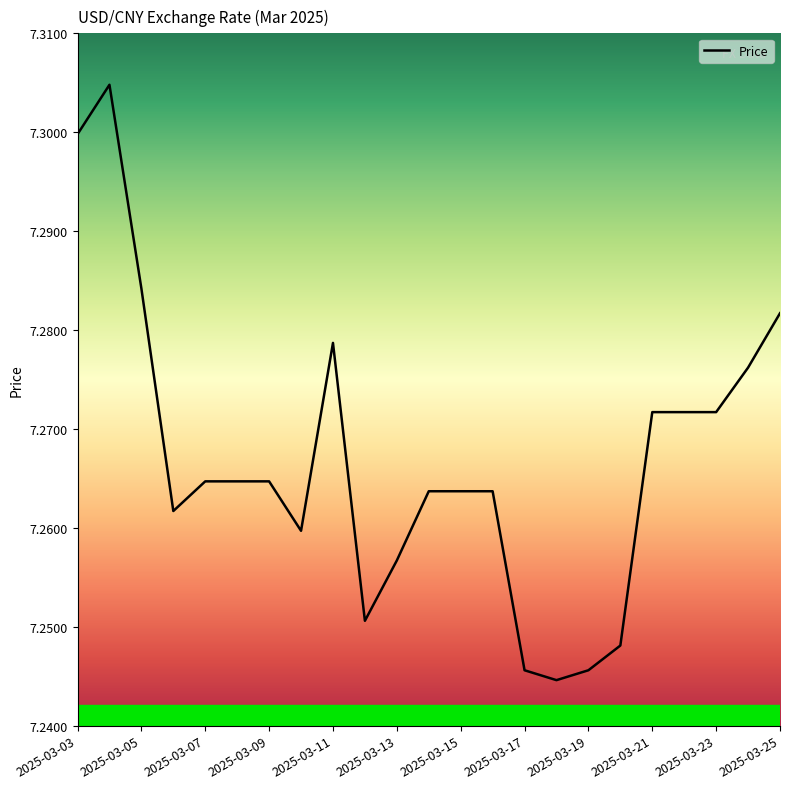

True or false: the data shows 4.0 at 2025-03-19.

False